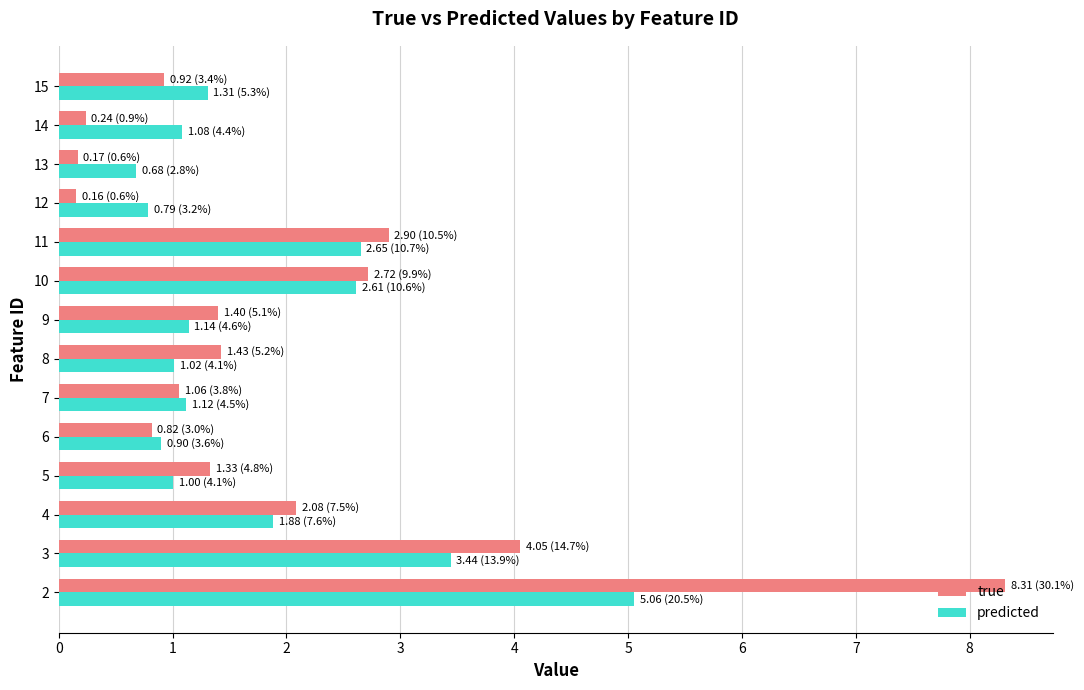

The value of true at 11 is 2.9. True or false?

True